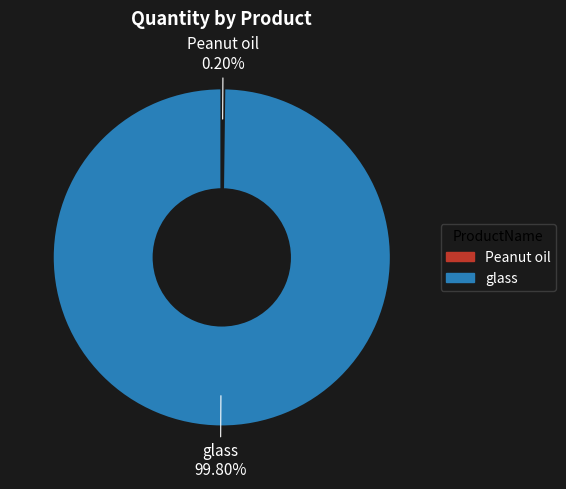

Which slice is the largest?

glass